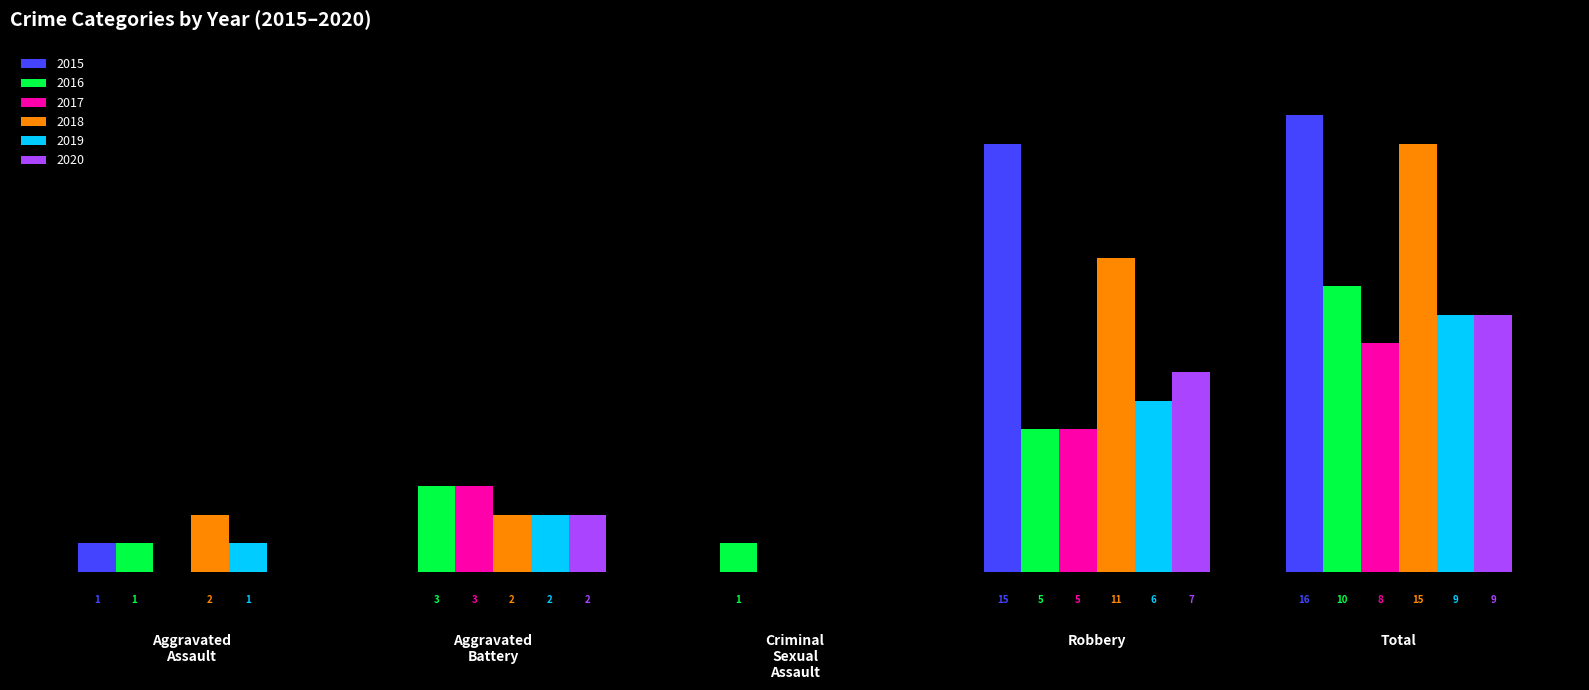

At which category is the sum across all series the highest?

Total